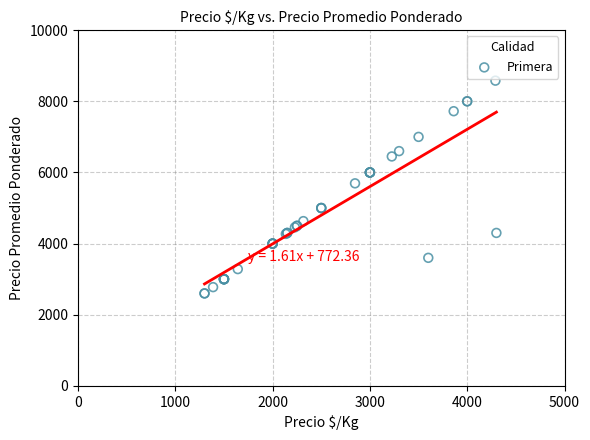

What Y value in the scatter plot is closest to 5590?

5694